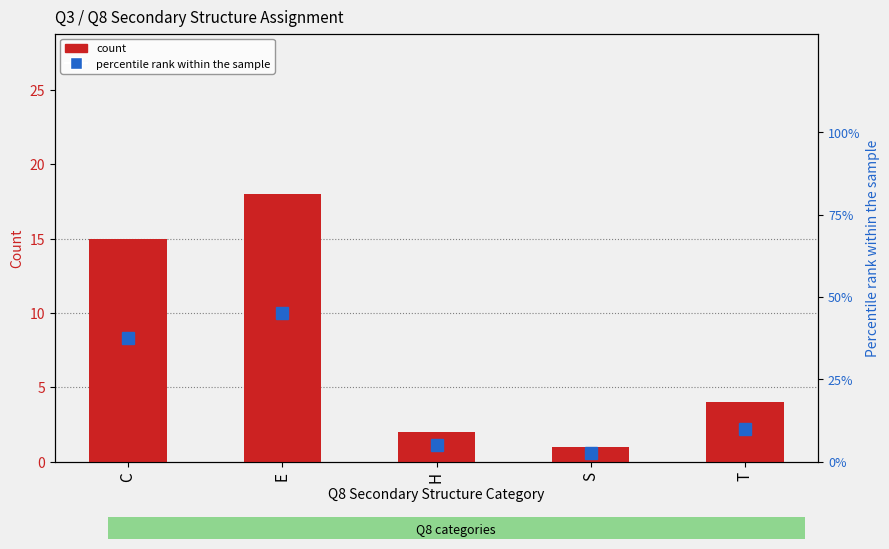

Are the bars horizontal?

No